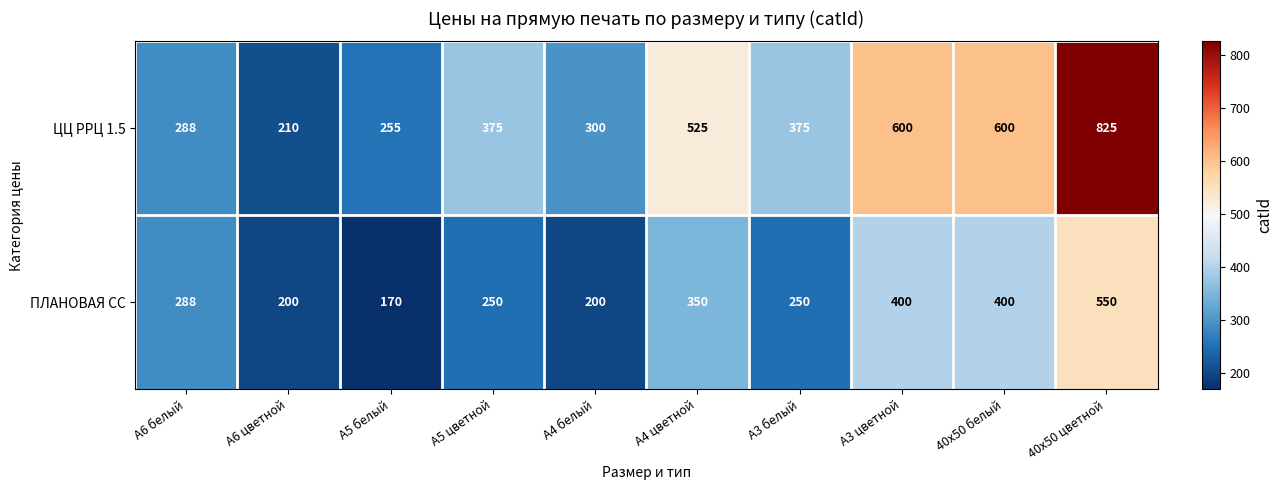

What is the average value of the ПЛАНОВАЯ СС series?

306